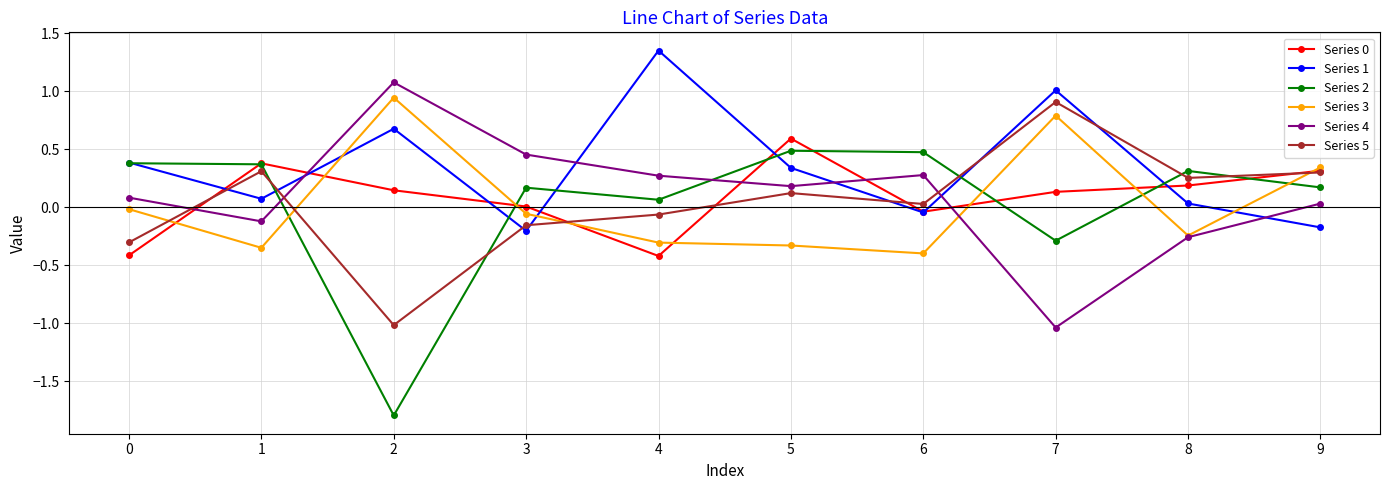

Is the value of Series 0 at 7 greater than the value of Series 3 at 7?

No